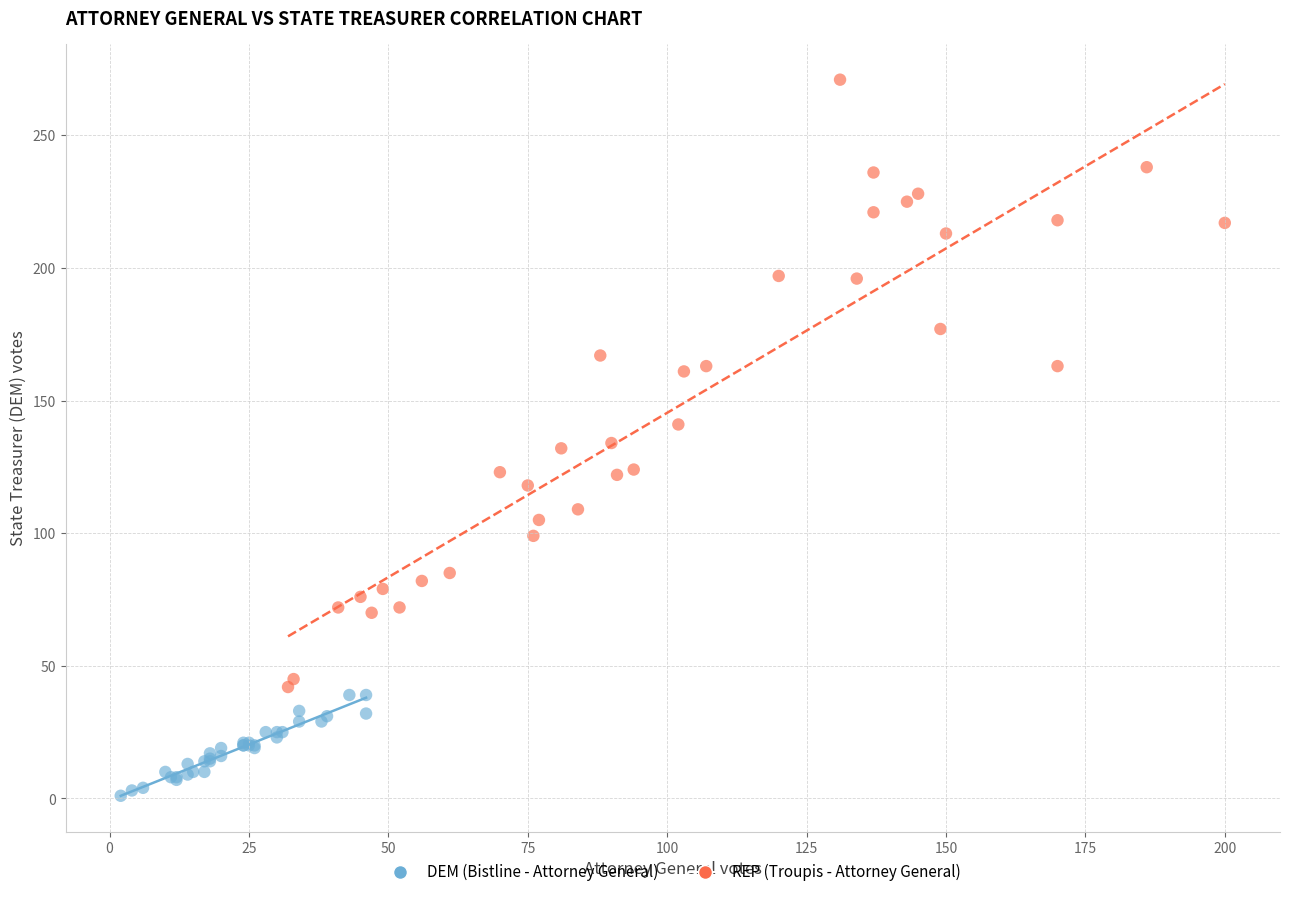

Which series has the widest spread of Y values?

REP (Troupis - Attorney General)